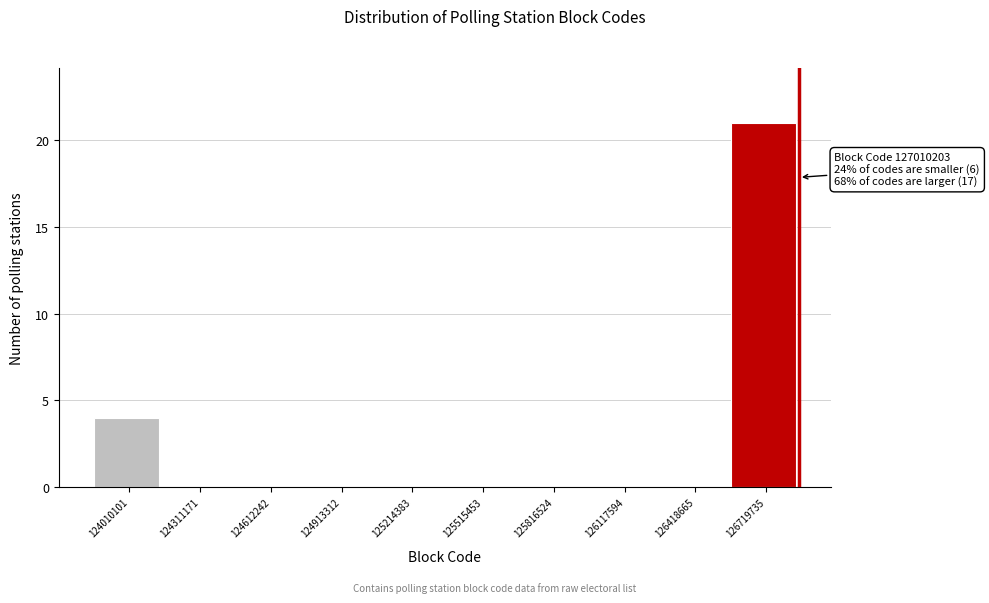

Reading left to right, transcribe all the data shown in this chart.

124010101=4	124311171=0	124612242=0	124913312=0	125214383=0	125515453=0	125816524=0	126117594=0	126418665=0	126719735=21